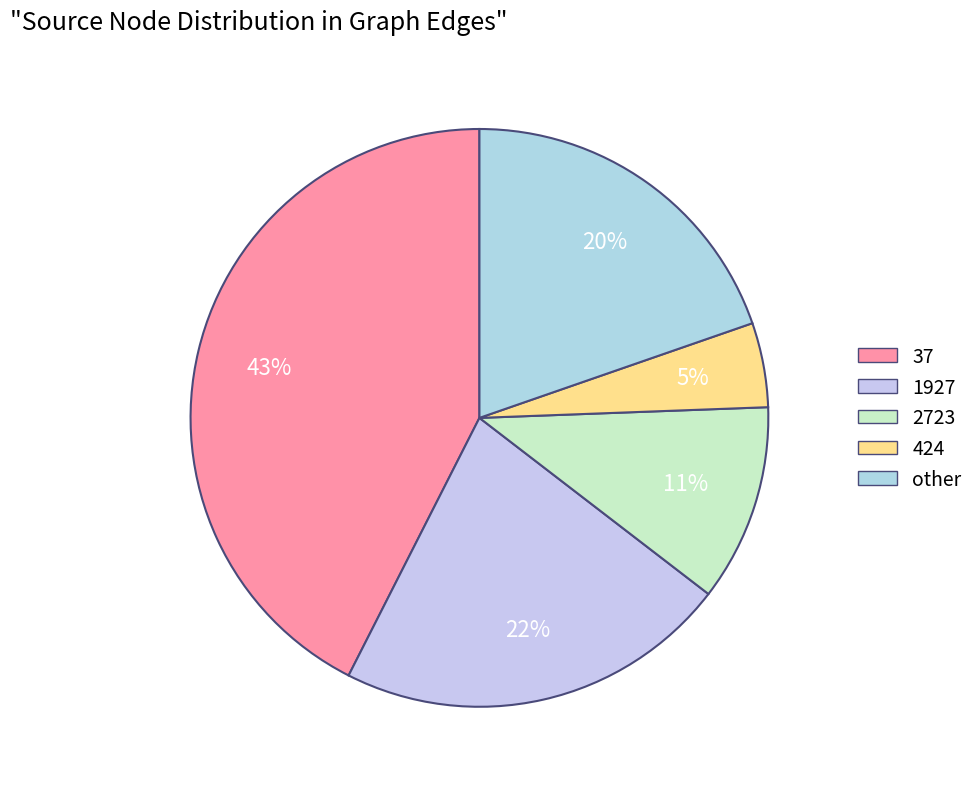

What is the largest slice in the pie chart?

37